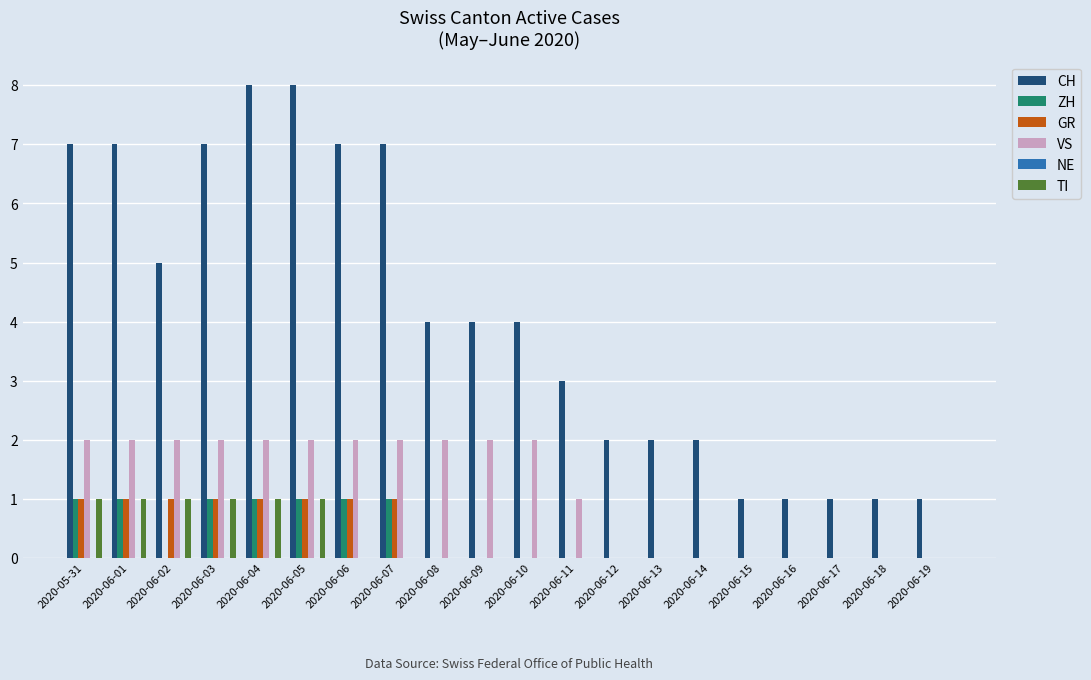

Between 2020-06-08 and 2020-06-15, which series saw the biggest shift?

CH